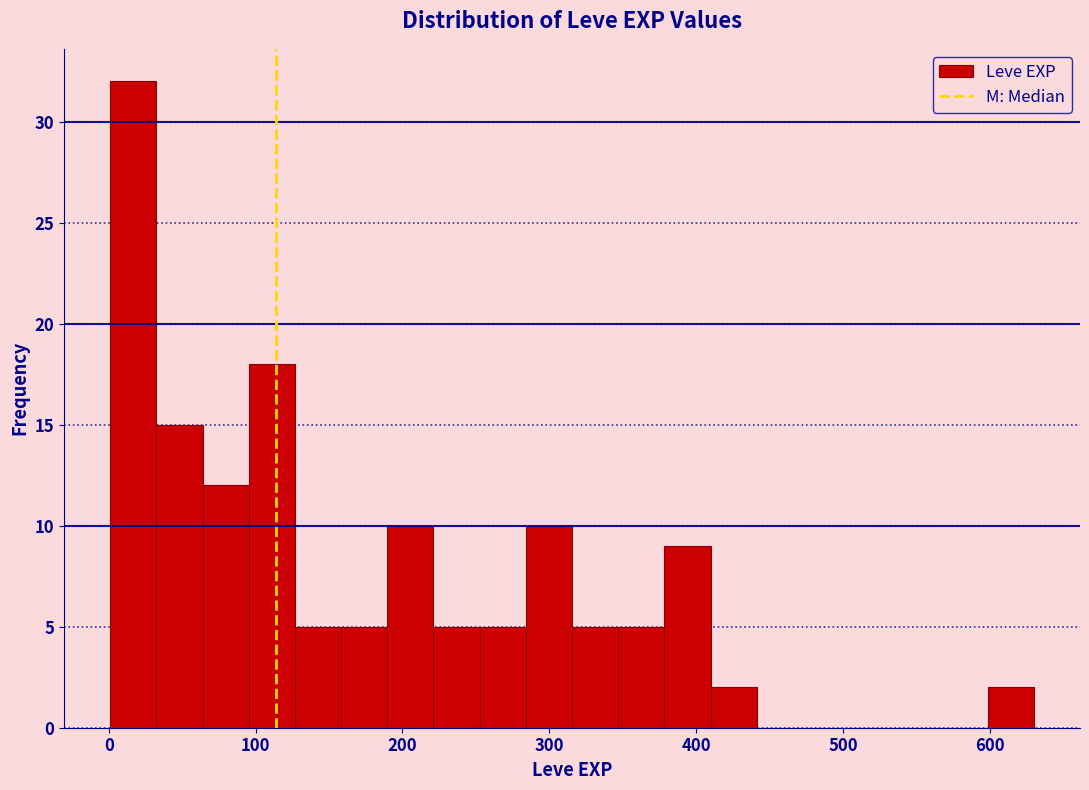

Around what value on the x-axis is the tallest bar? Give the approximate position of its centre, as read against the axis.

20